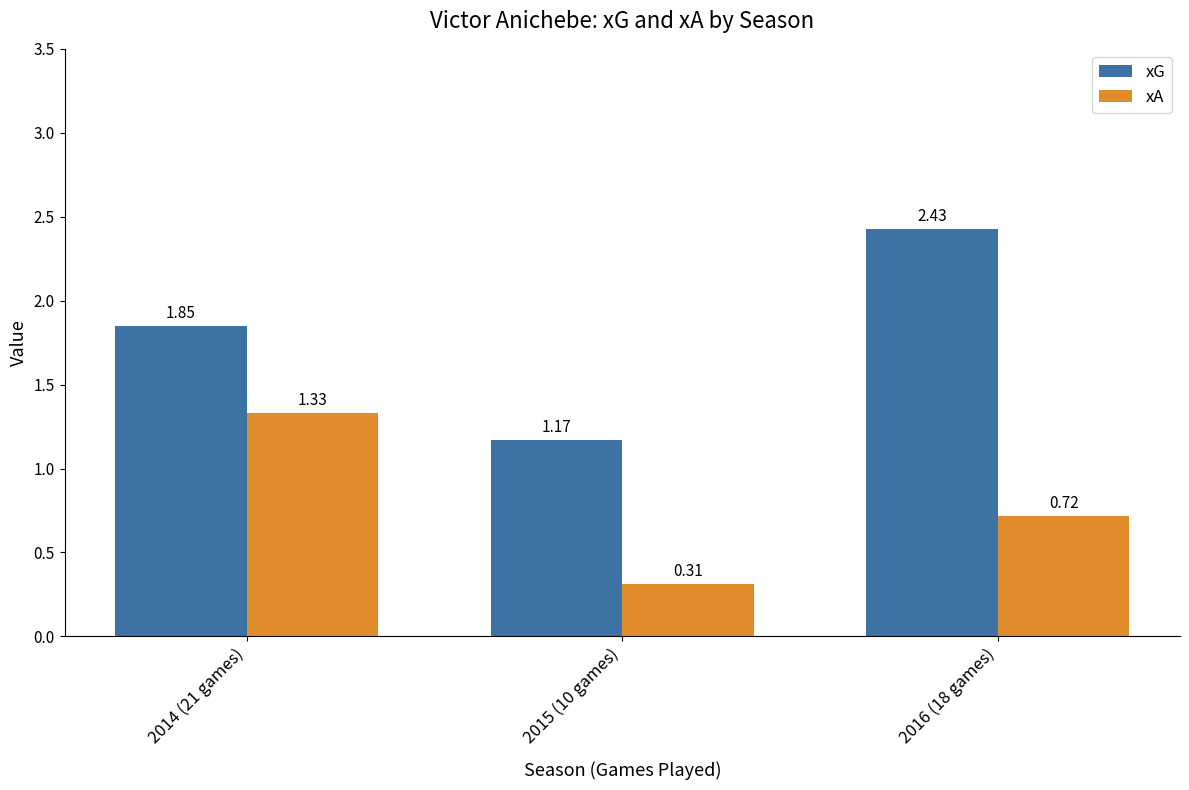

What are all the series names shown in the legend?

xG, xA